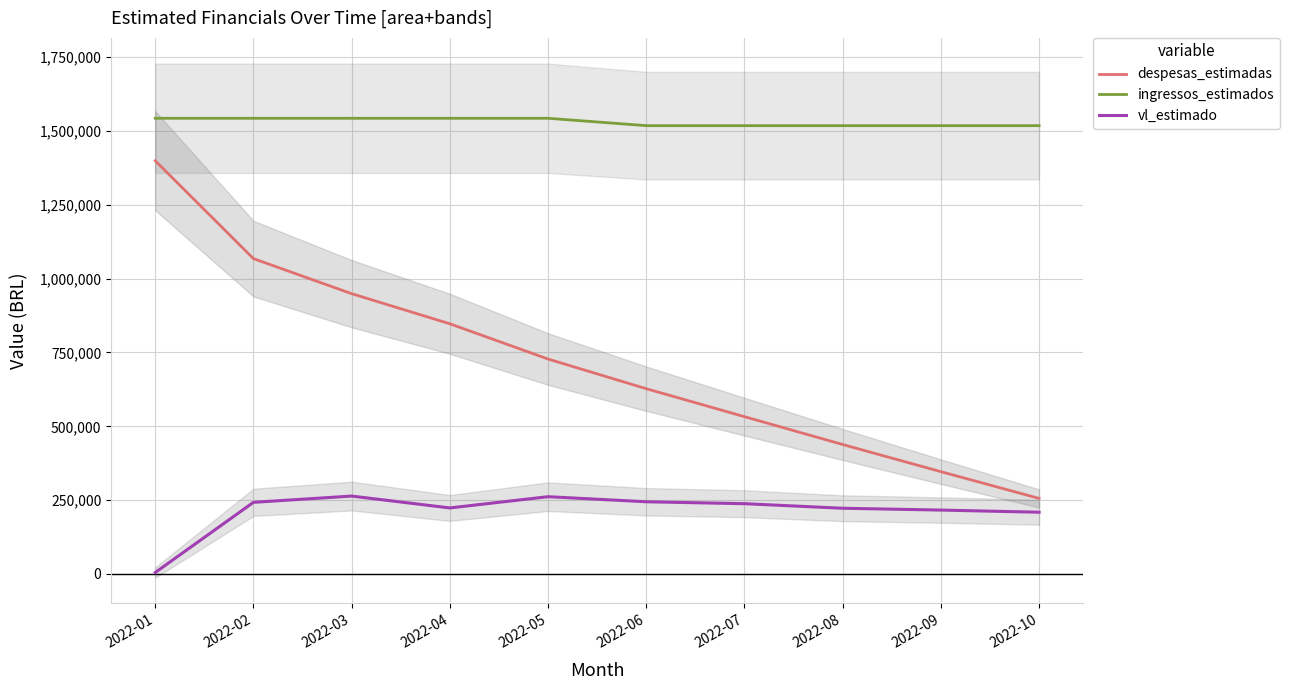

What is the total value across all series at 2022-08?

2178843.7